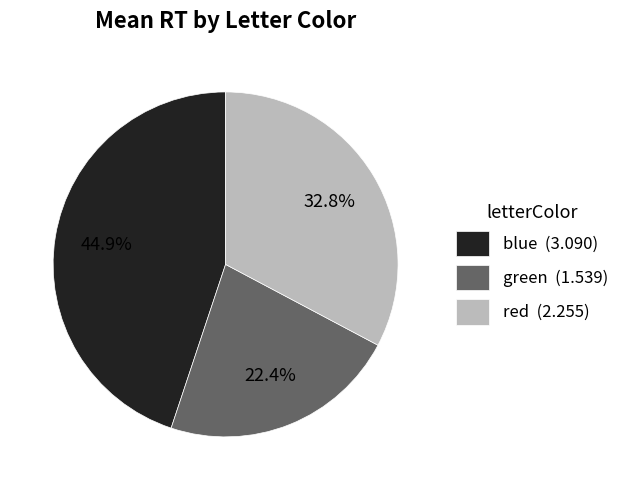

Is there a majority slice in this chart?

No